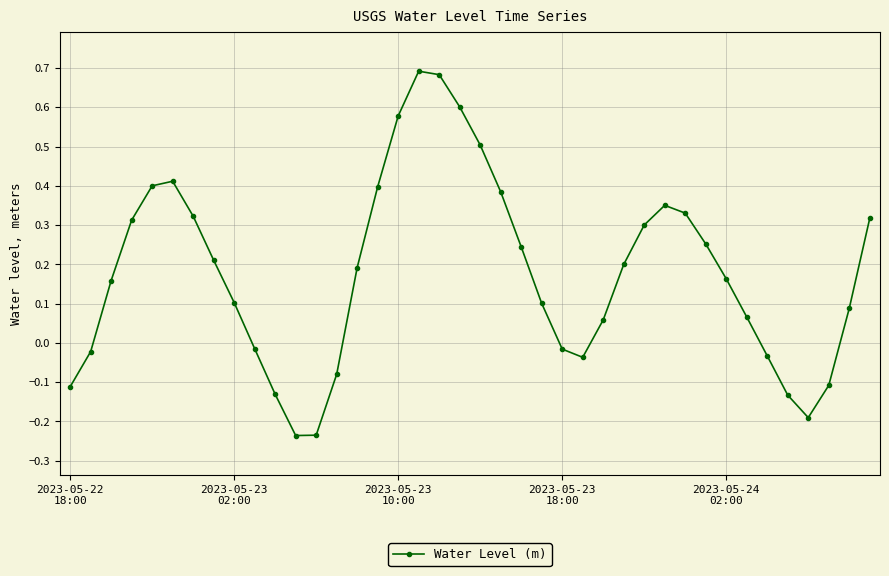

True or false: there are more than 1 points higher than both neighbors.

True